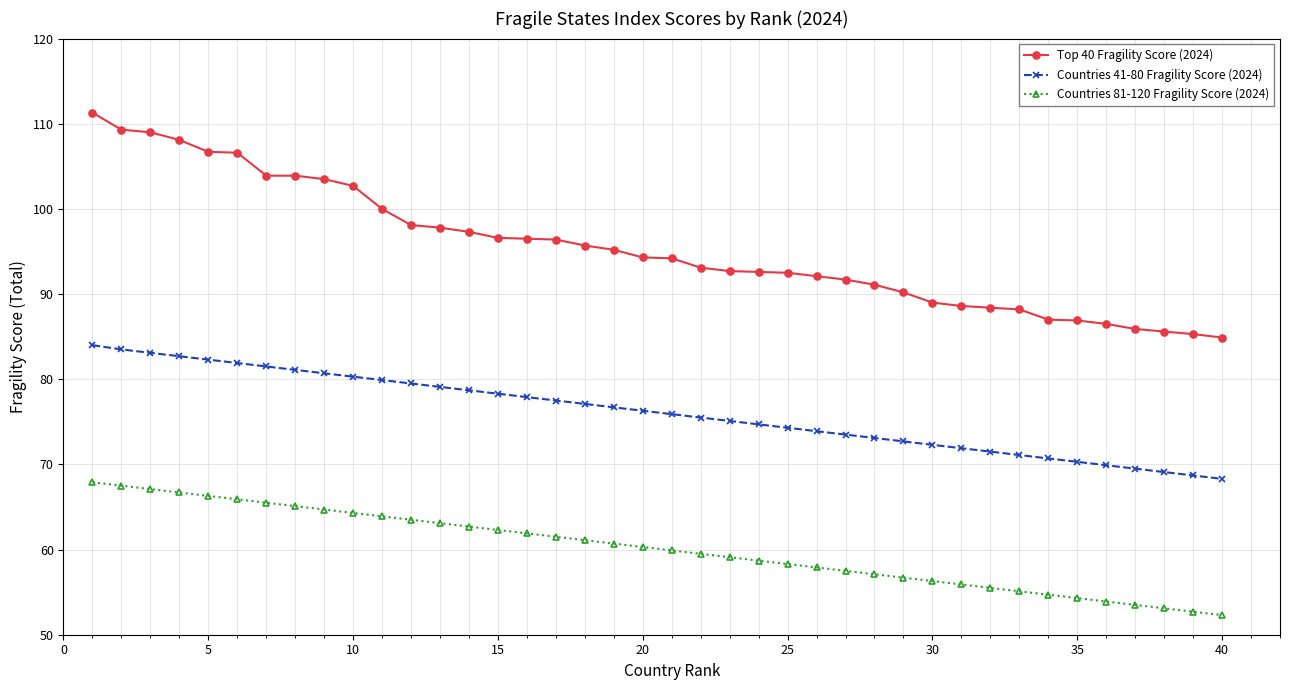

True or false: Countries 81-120 Fragility Score (2024) and Countries 41-80 Fragility Score (2024) intersect in this chart.

False